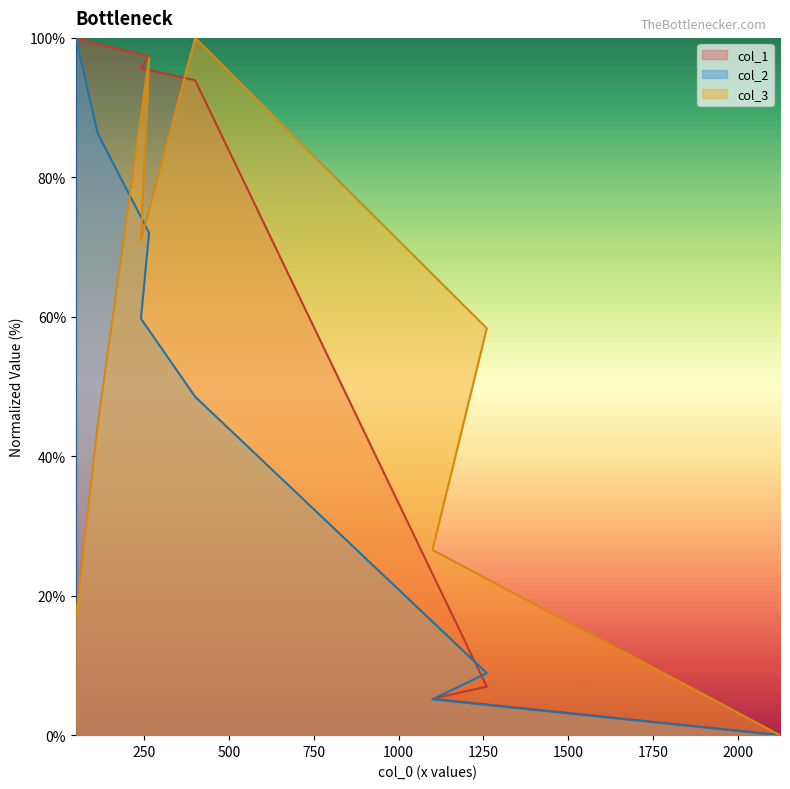

What value does the col_2 series have at 264?

72.0